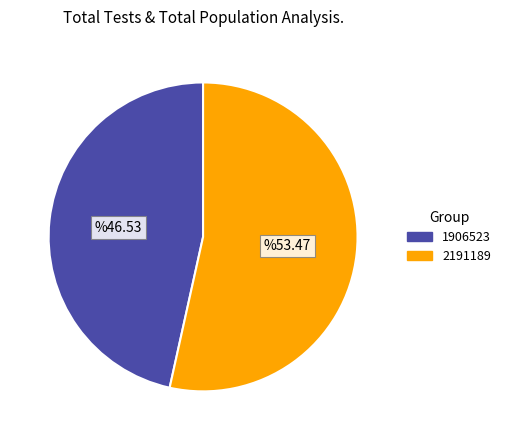

How many slices are in this pie chart?

2